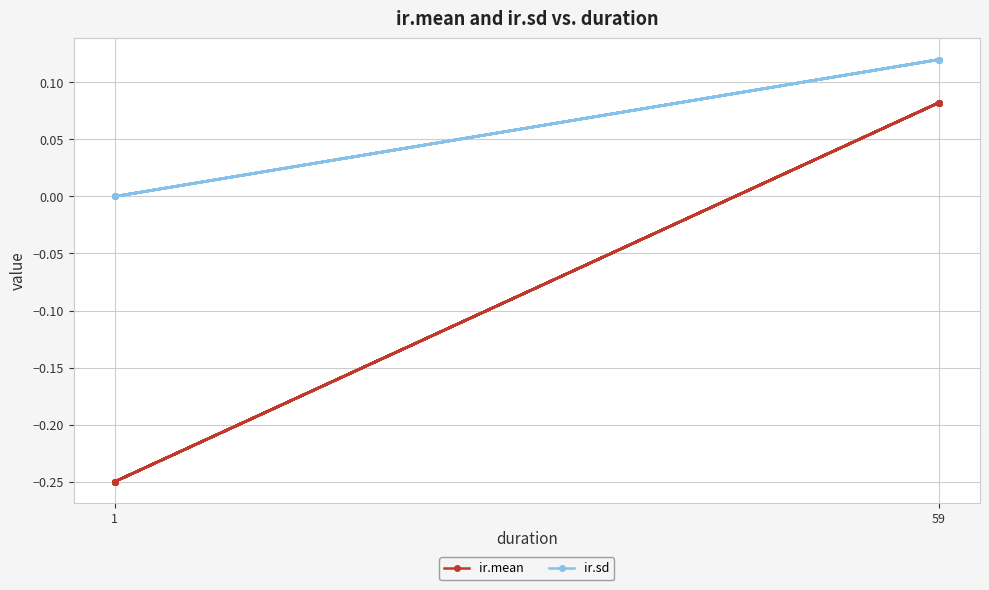

Which series has the largest total across all categories?

ir.sd